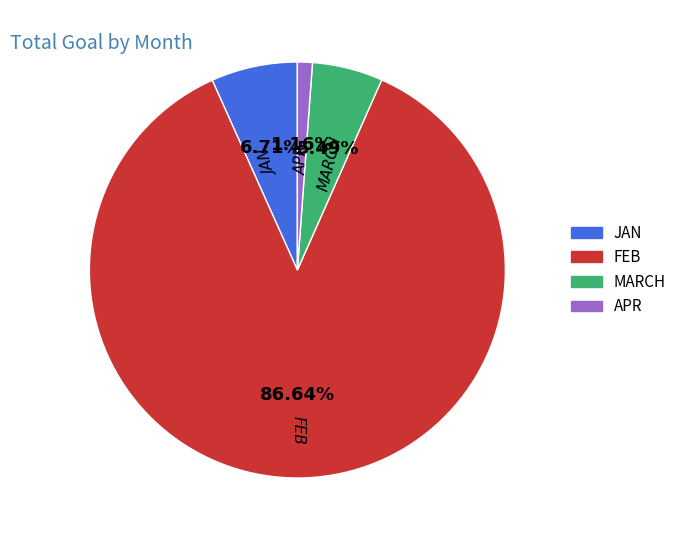

Do JAN and FEB together represent more than half of the pie?

Yes